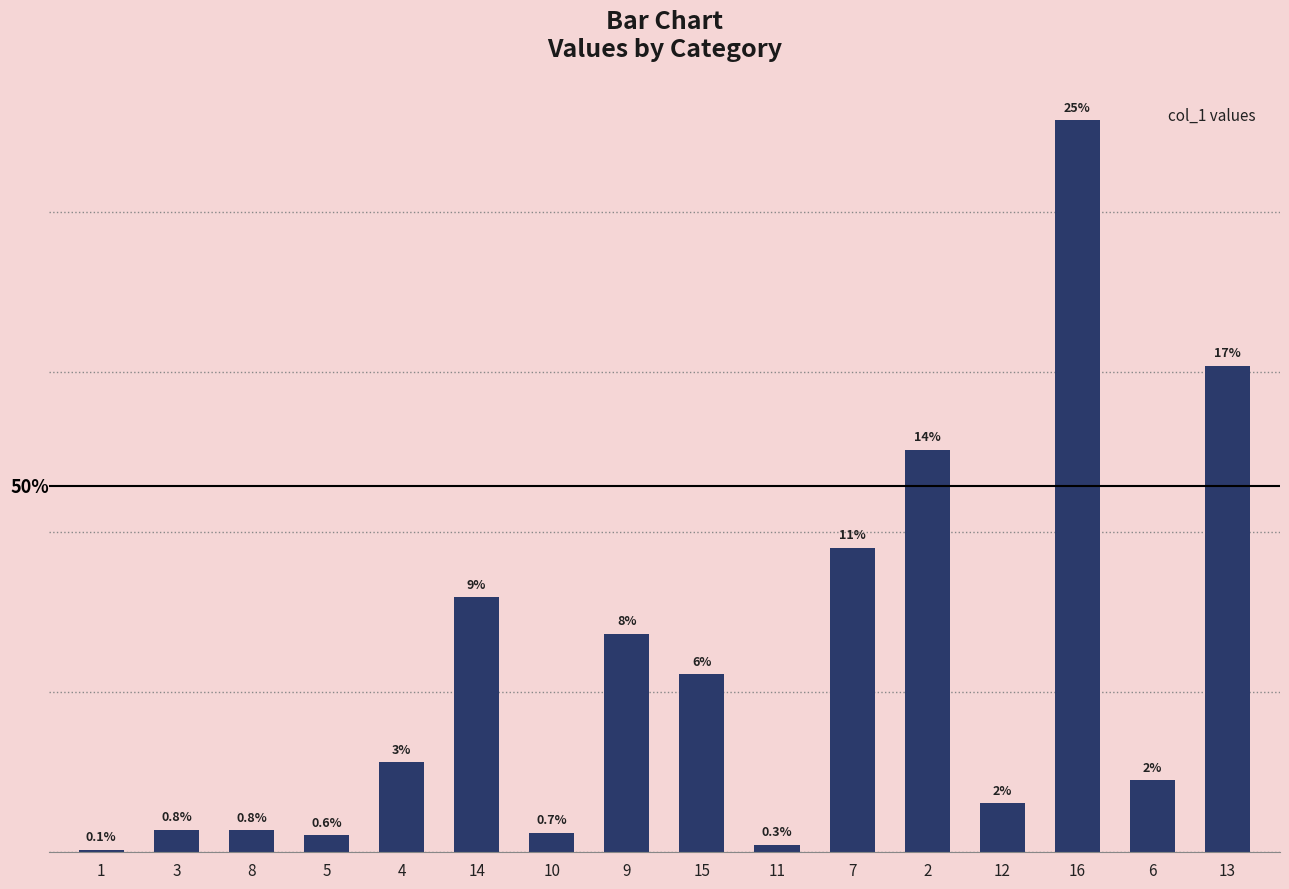

Between 10 and 1, which is larger?

10